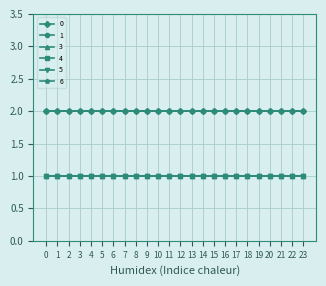

Is this an area chart (filled region under the line)?

No